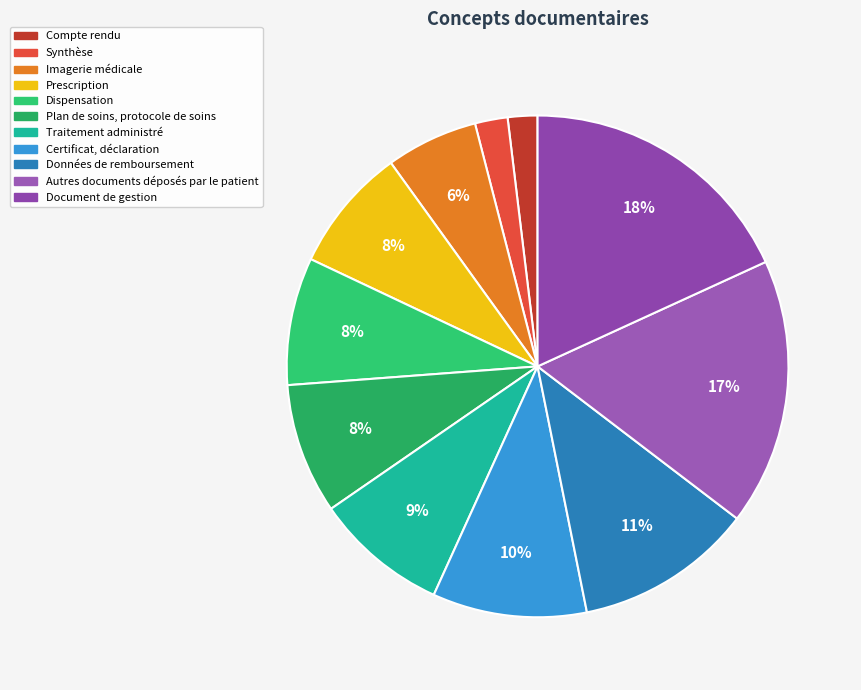

Count the number of slices in the pie.

11